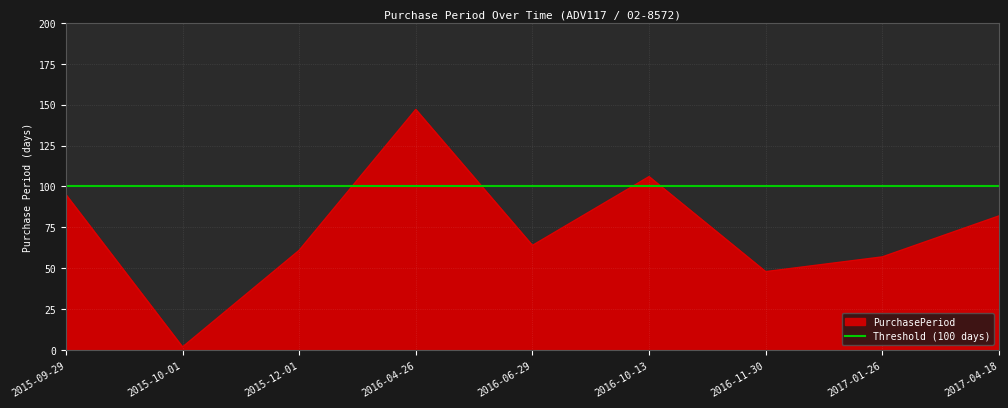

How many interior local peaks (higher than both neighbors) does the data have?

2